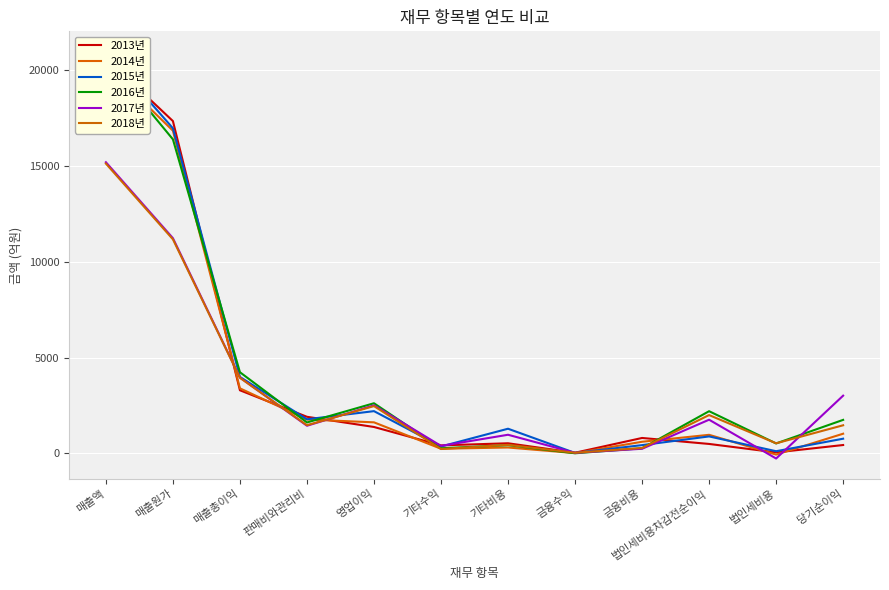

What is the label of the 3rd point from the left?

매출총이익